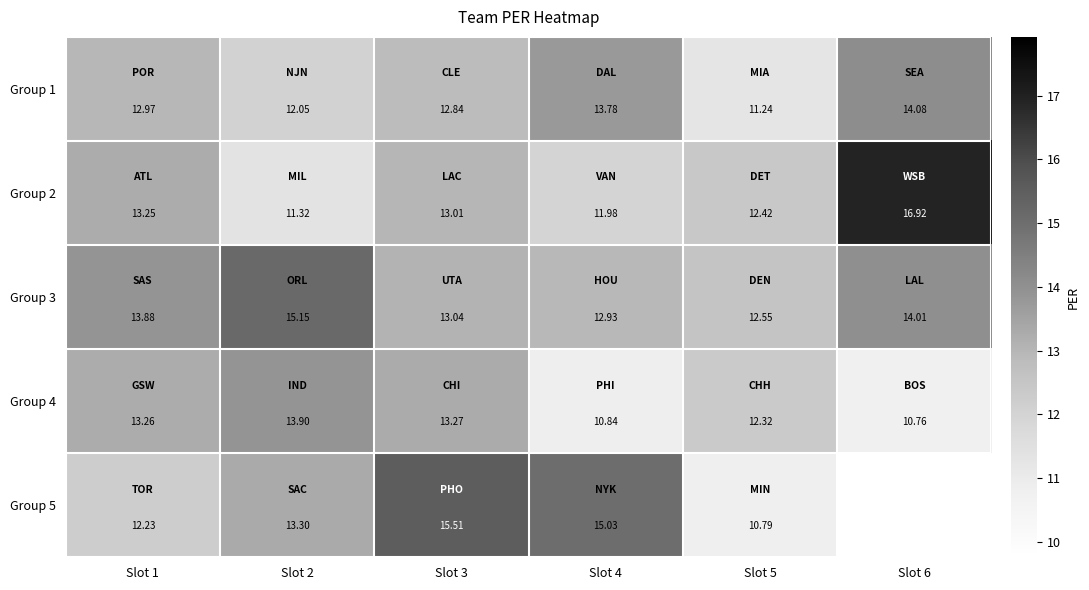

How many data points in Group 4 are above 13?

3